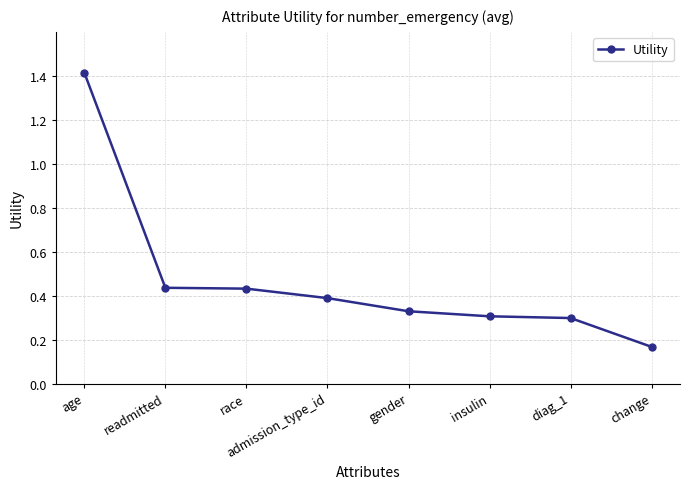

Which label corresponds to the largest value in the chart?

age